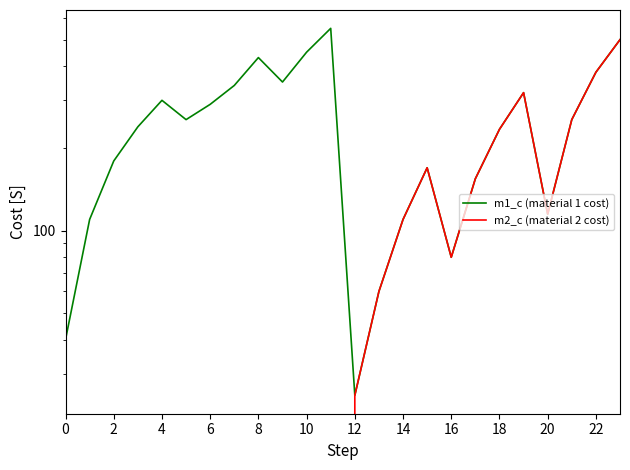

How many data points does each series have?

24